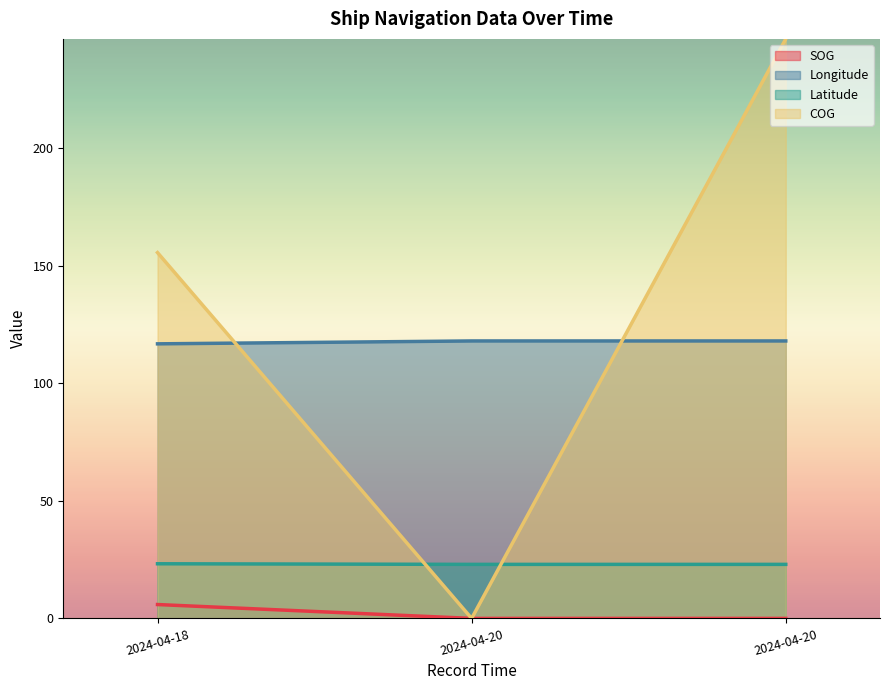

What value does the Latitude series have at 2024-04-18?

23.2